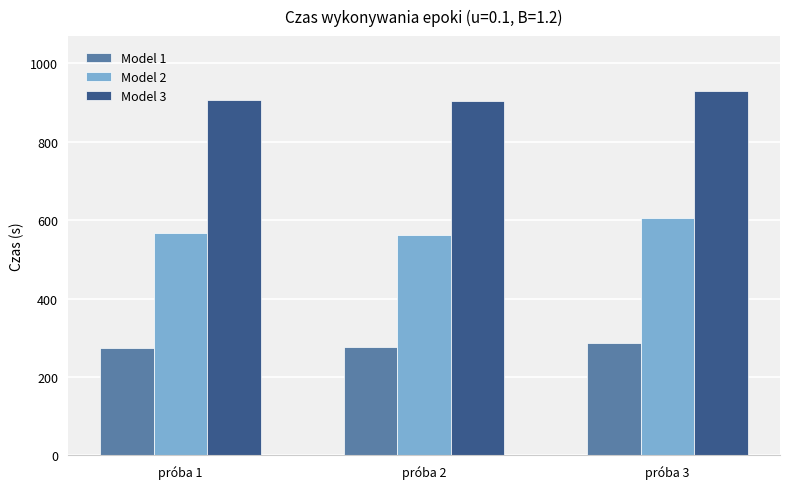

What is the minimum value for Model 1?

274